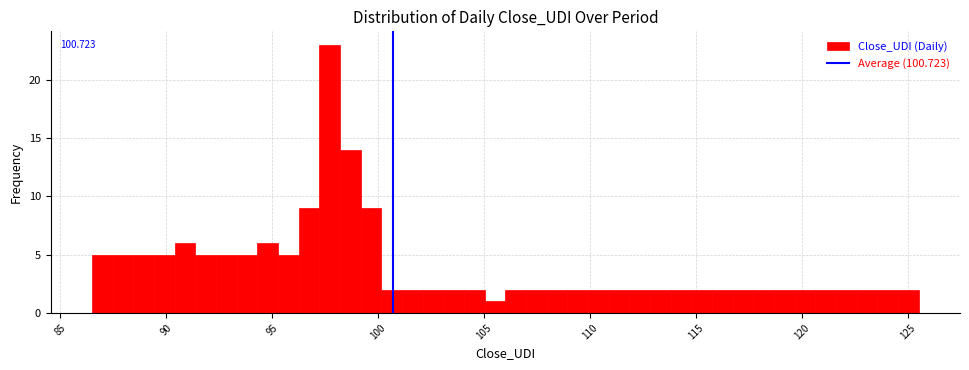

Around what value on the x-axis is the tallest bar? Give the approximate position of its centre, as read against the axis.

97.5